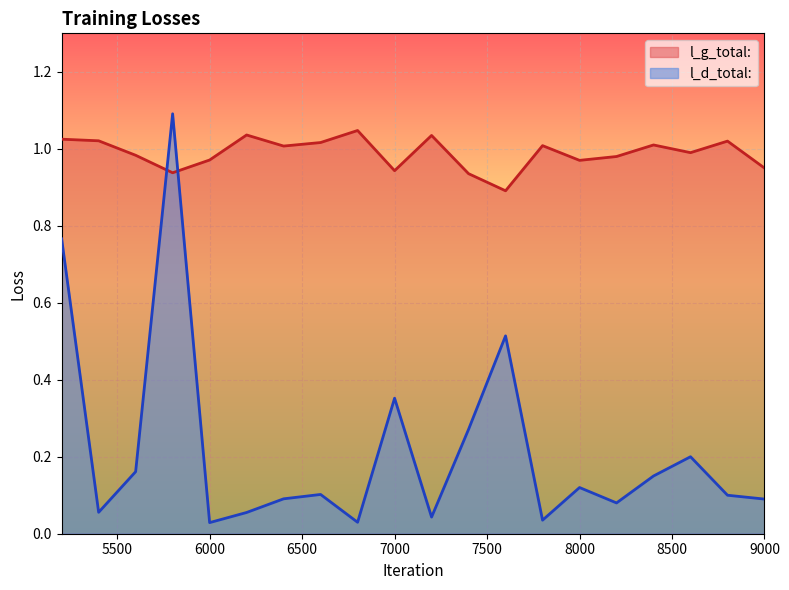

Which series has the largest range (max minus min)?

l_d_total: